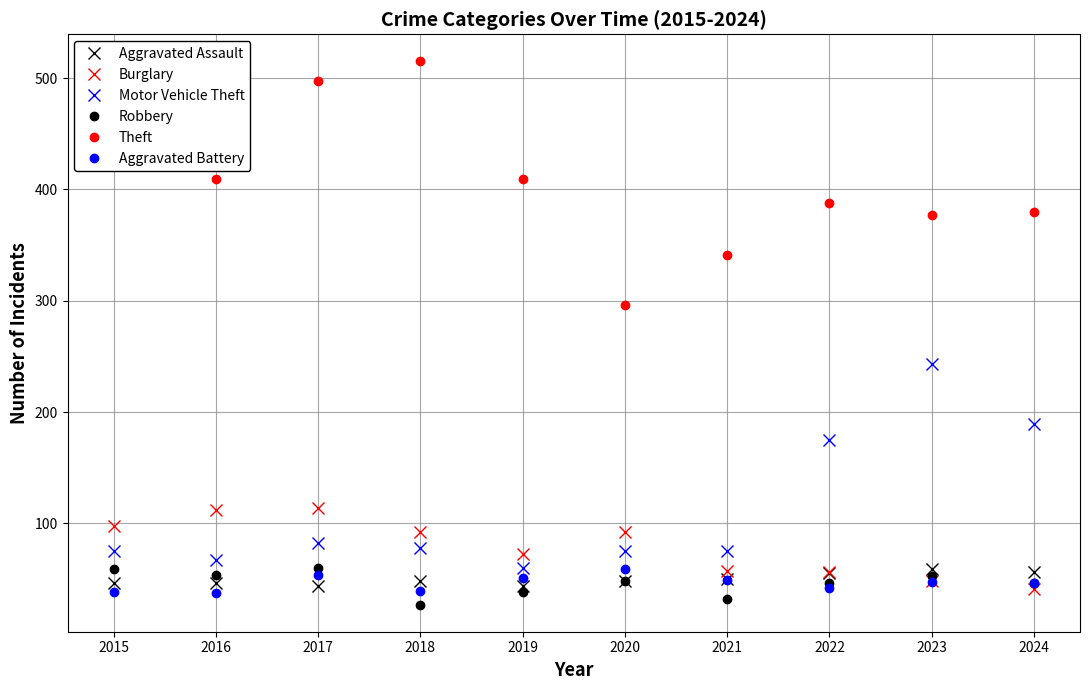

Reading right to left, extract all data points from this chart.

Aggravated Assault: 2024=56	2023=59	2022=55	2021=50	2020=48	2019=44	2018=48	2017=44	2016=46	2015=46
Burglary: 2024=41	2023=48	2022=56	2021=57	2020=92	2019=72	2018=92	2017=114	2016=112	2015=98
Motor Vehicle Theft: 2024=189	2023=243	2022=175	2021=75	2020=75	2019=60	2018=78	2017=82	2016=67	2015=75
Robbery: 2024=46	2023=53	2022=46	2021=32	2020=48	2019=38	2018=27	2017=60	2016=54	2015=59
Theft: 2024=380	2023=377	2022=388	2021=341	2020=296	2019=409	2018=515	2017=497	2016=409	2015=515
Aggravated Battery: 2024=46	2023=47	2022=42	2021=49	2020=59	2019=51	2018=39	2017=54	2016=37	2015=38